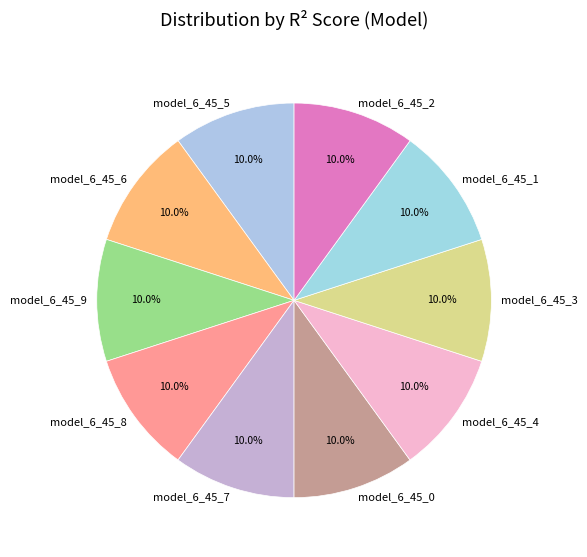

Does model_6_45_6 represent more than half of the total?

No